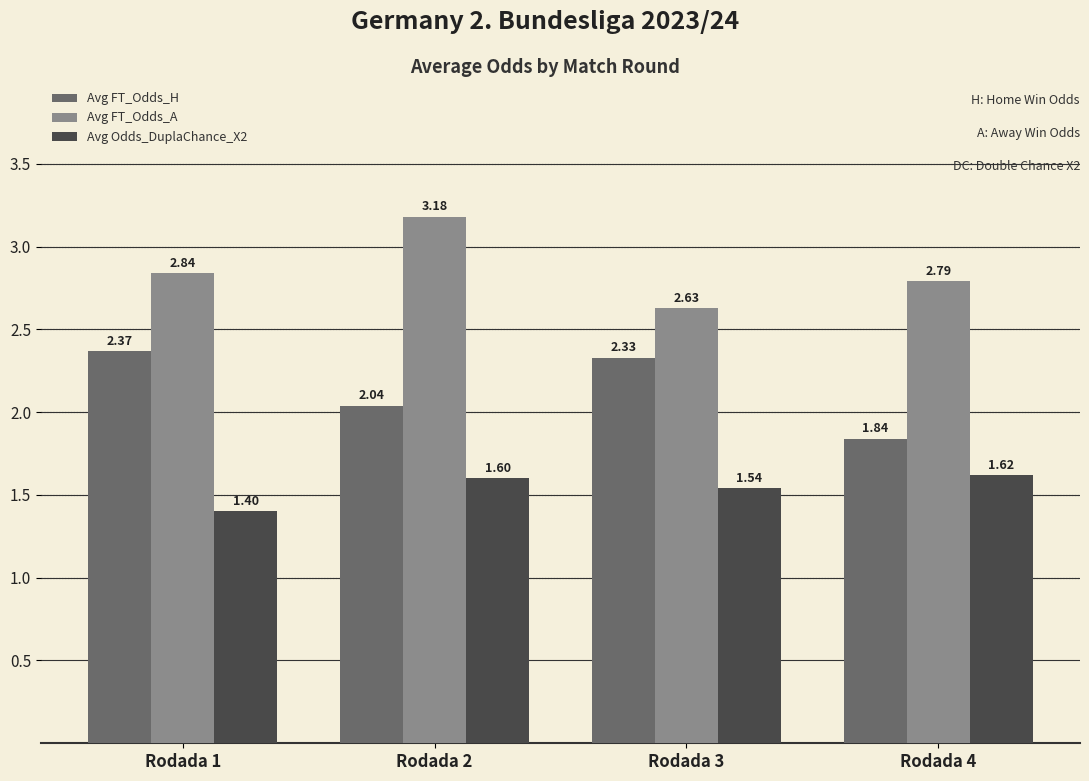

How many Avg FT_Odds_A values are between 2 and 3?

3